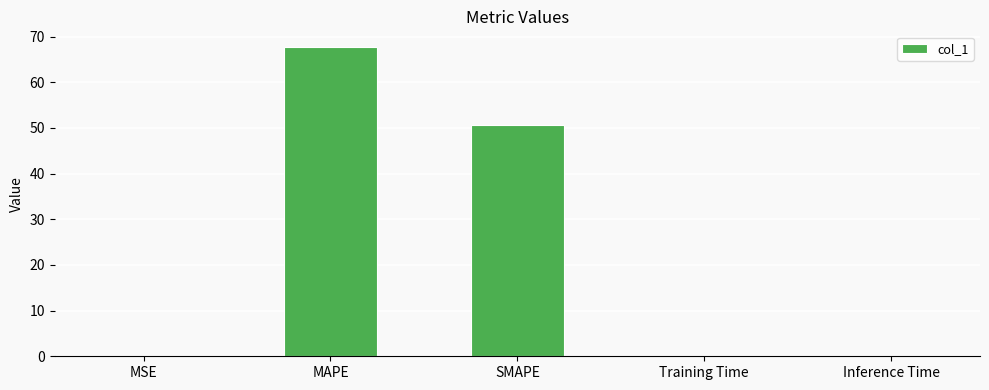

What is the sum of the values at MAPE and SMAPE?

118.4